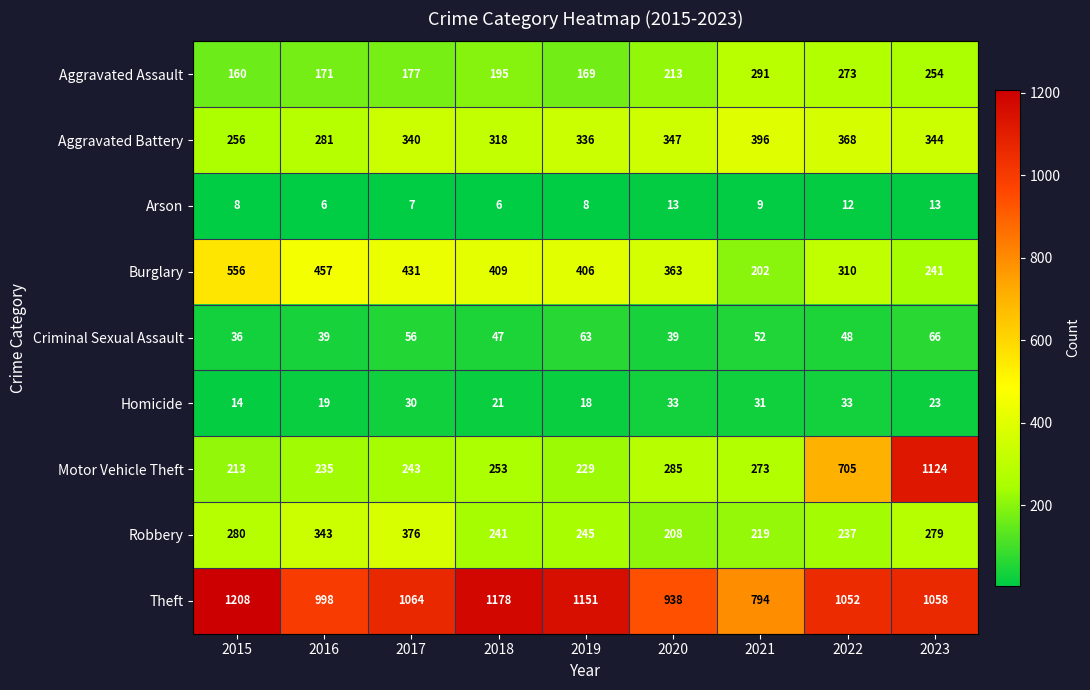

At 2021, list the series in order from largest to smallest.

Theft, Aggravated Battery, Aggravated Assault, Motor Vehicle Theft, Robbery, Burglary, Criminal Sexual Assault, Homicide, Arson